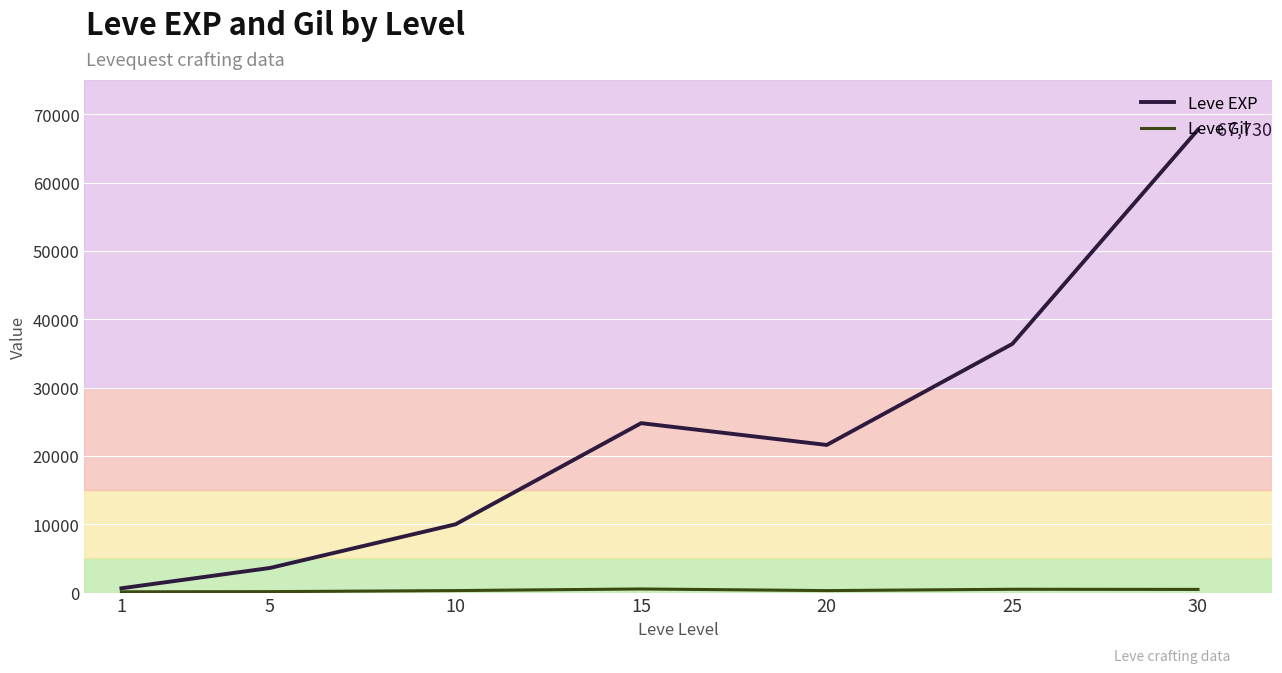

What is the maximum value shown in the chart?

67730